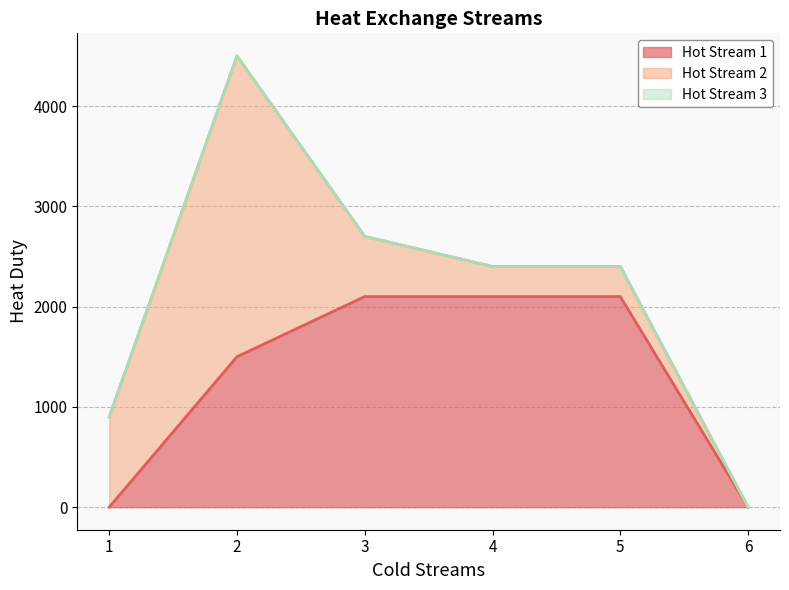

How many values in the Hot Stream 1 series are below 2100?

3